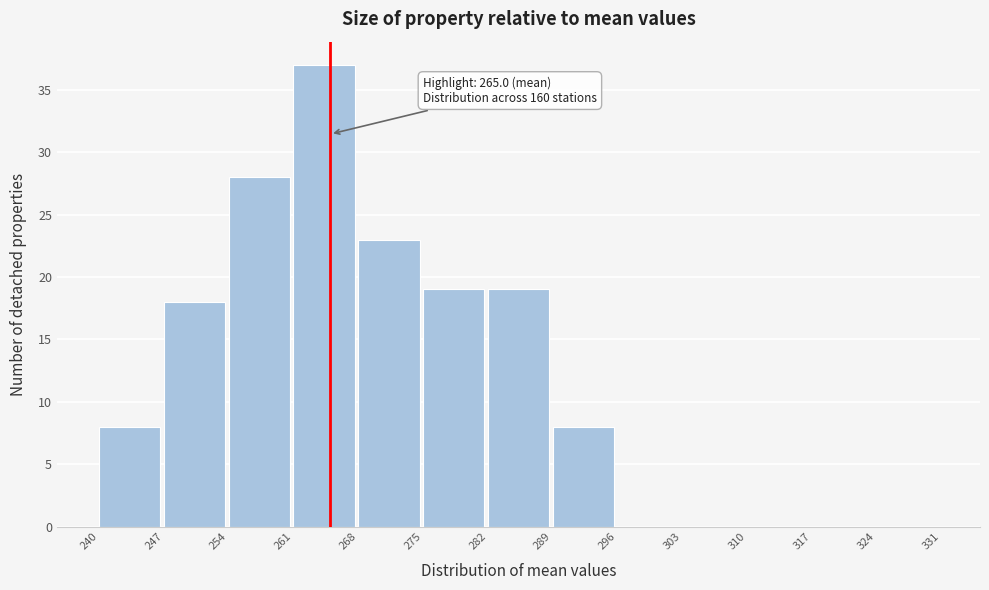

Which range on the x-axis has the tallest bar?

261 to 268